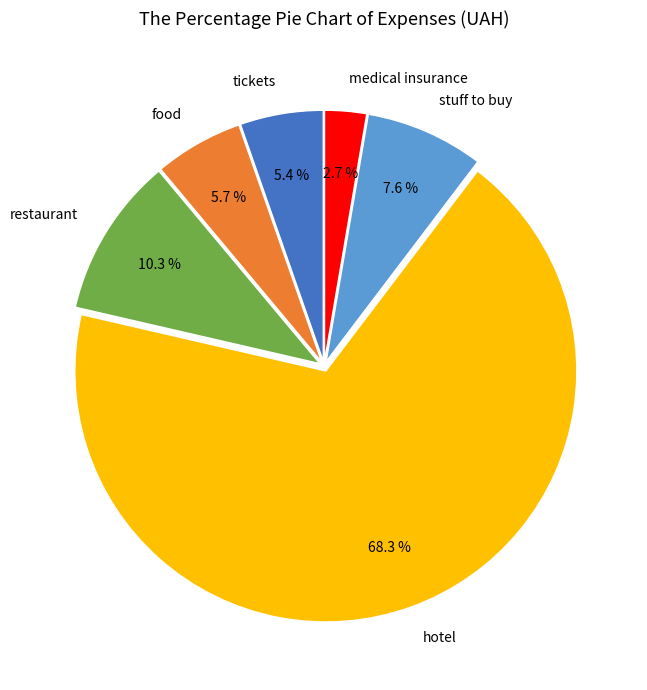

Which category has the biggest portion of the pie?

hotel